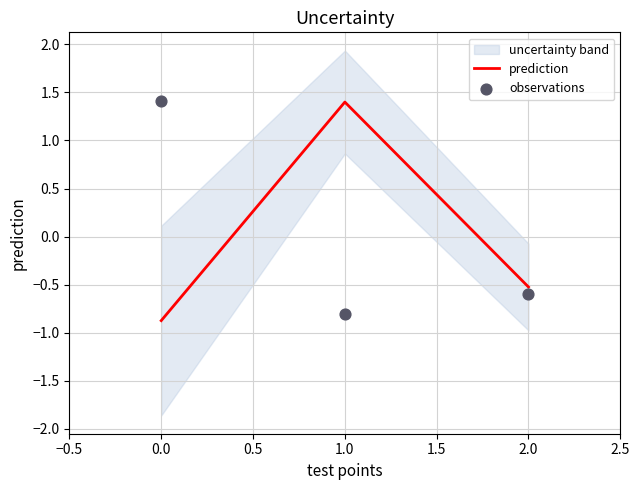

At which label is prediction closest to 0?

2.0